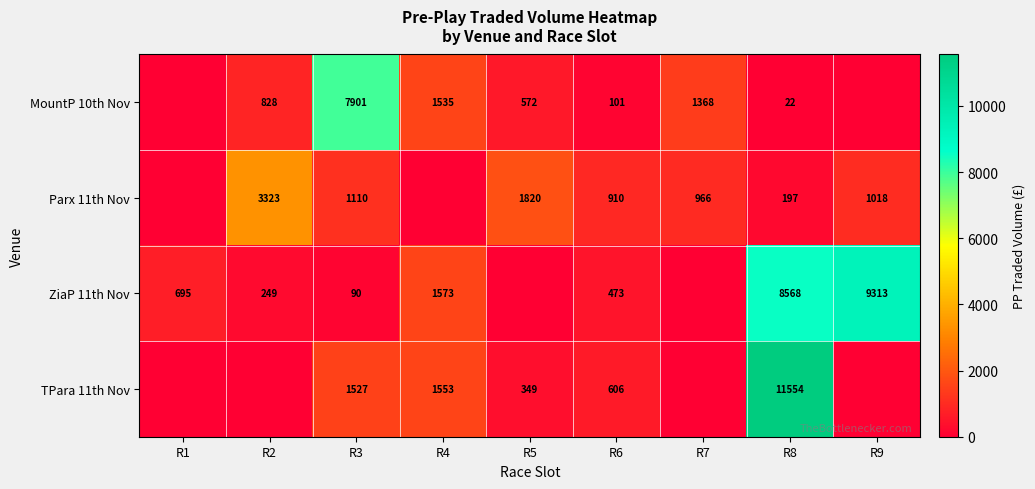

Which has a higher value, R1 or R8?

R8